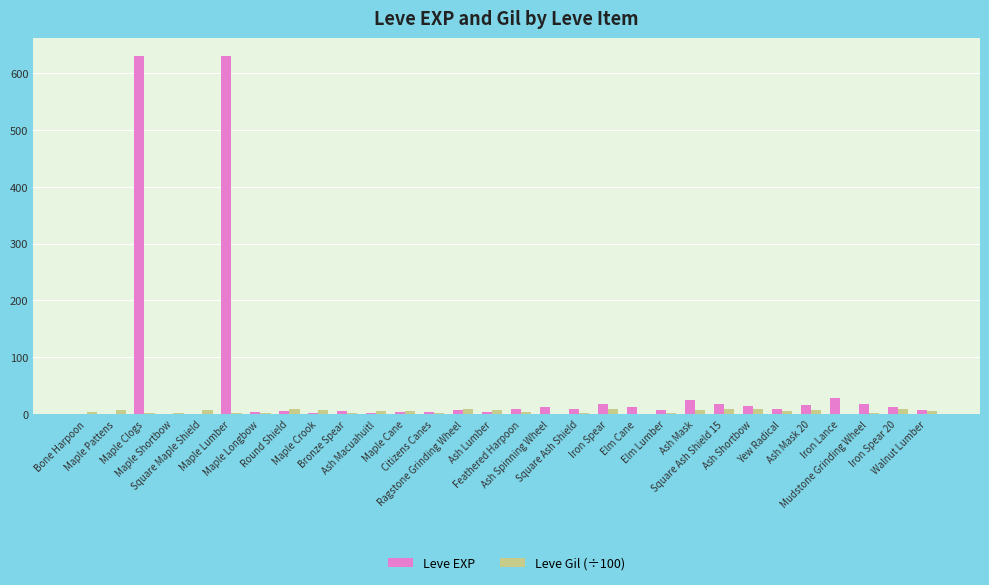

How many series are shown in this chart?

2